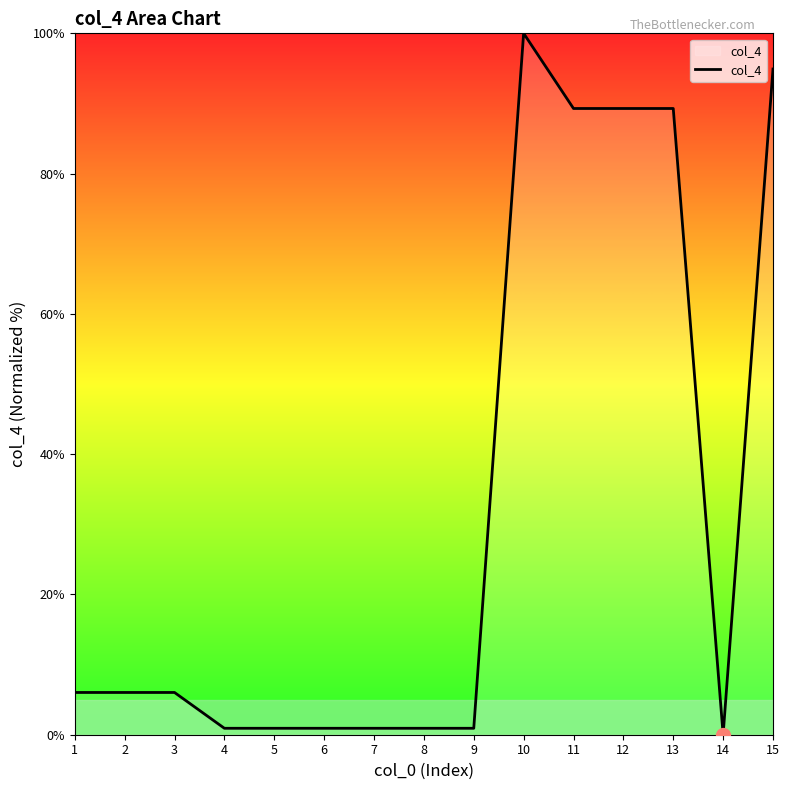

What is the approximate value at 2?

6.0